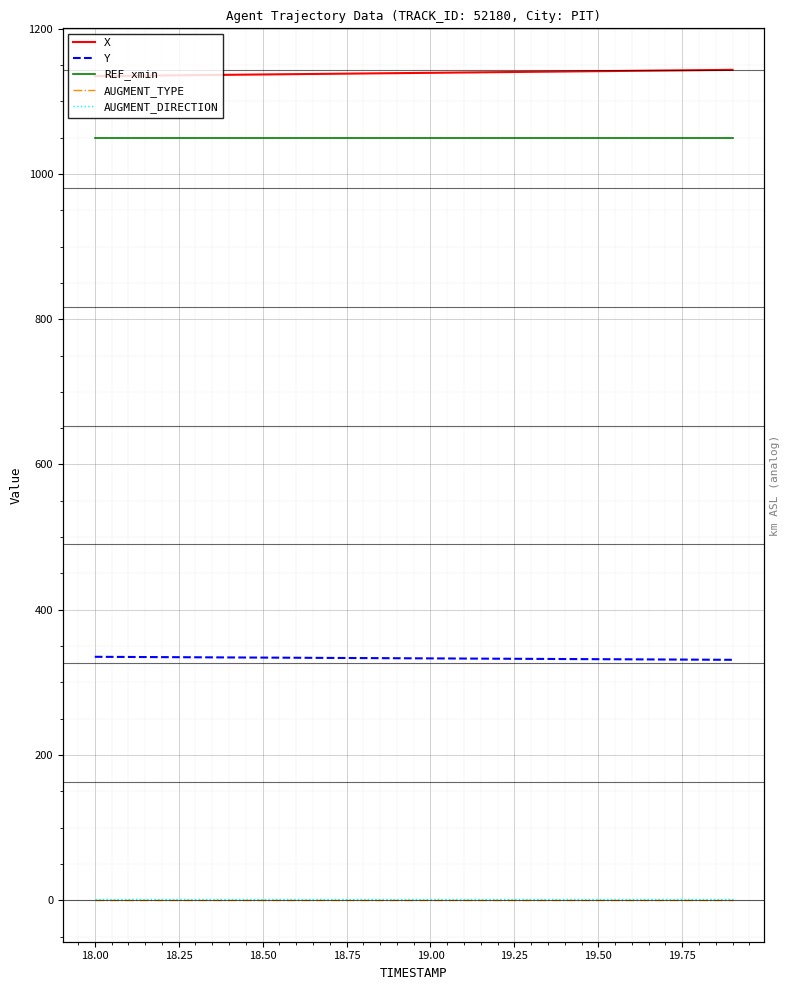

What is the difference between the highest and lowest values at 18.25?

1135.6